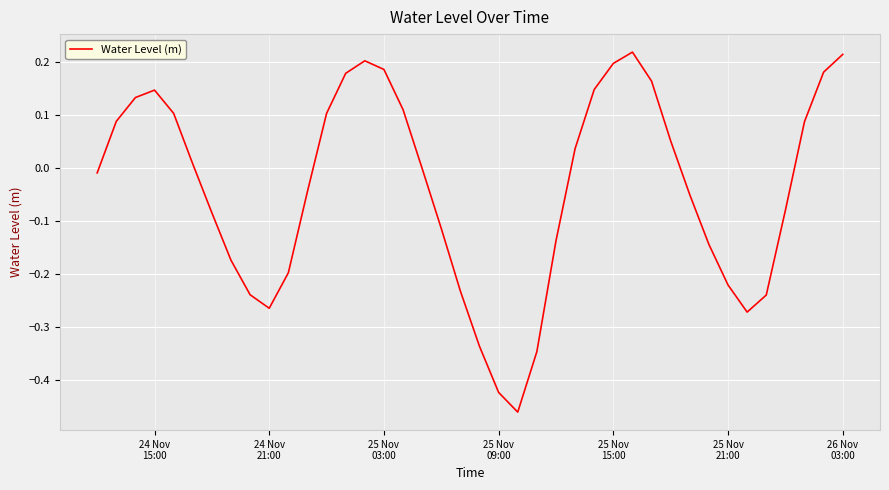

What is the difference between the maximum and minimum values?

0.7